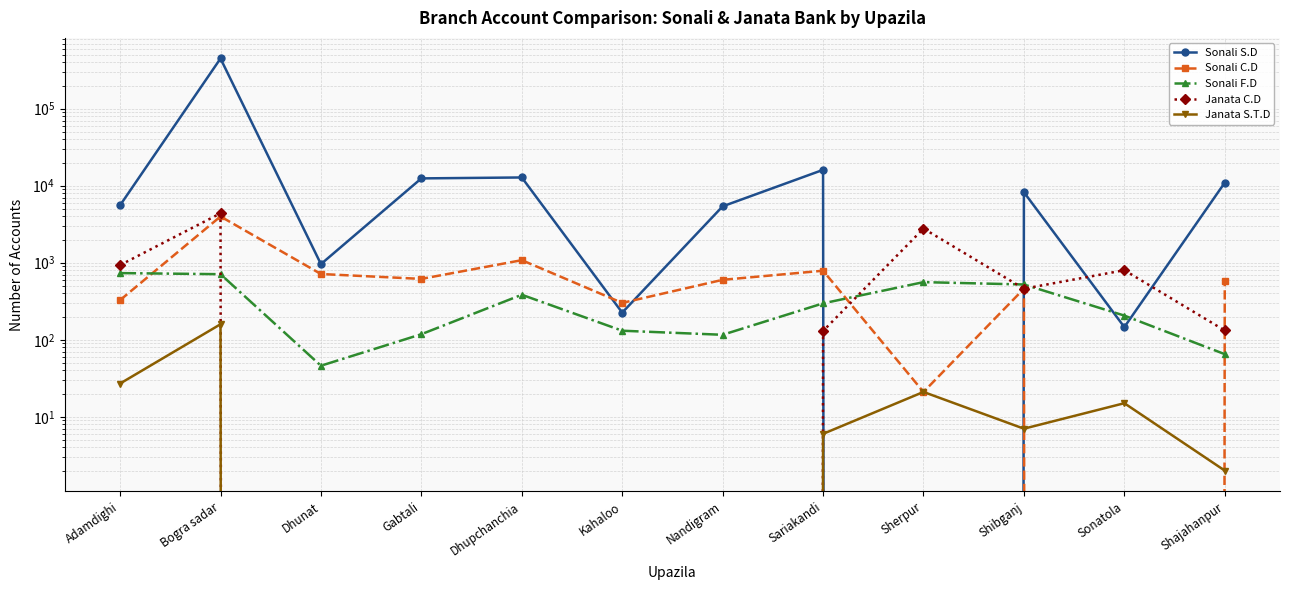

Reading left to right, transcribe all the data shown in this chart.

Sonali S.D: Adamdighi=5577	Bogra sadar=449094	Dhunat=960	Gabtali=12457	Dhupchanchia=12807	Kahaloo=225	Nandigram=5399	Sariakandi=16080	Sherpur=0	Shibganj=8238	Sonatola=146	Shajahanpur=10966
Sonali C.D: Adamdighi=327	Bogra sadar=3992	Dhunat=714	Gabtali=617	Dhupchanchia=1080	Kahaloo=301	Nandigram=600	Sariakandi=788	Sherpur=21	Shibganj=460	Sonatola=0	Shajahanpur=573
Sonali F.D: Adamdighi=734	Bogra sadar=710	Dhunat=46	Gabtali=118	Dhupchanchia=384	Kahaloo=131	Nandigram=116	Sariakandi=297	Sherpur=560	Shibganj=522	Sonatola=206	Shajahanpur=65
Janata C.D: Adamdighi=932	Bogra sadar=4385	Dhunat=0	Gabtali=0	Dhupchanchia=0	Kahaloo=0	Nandigram=0	Sariakandi=130	Sherpur=2780	Shibganj=460	Sonatola=800	Shajahanpur=132
Janata S.T.D: Adamdighi=27	Bogra sadar=159	Dhunat=0	Gabtali=0	Dhupchanchia=0	Kahaloo=0	Nandigram=0	Sariakandi=6	Sherpur=21	Shibganj=7	Sonatola=15	Shajahanpur=2